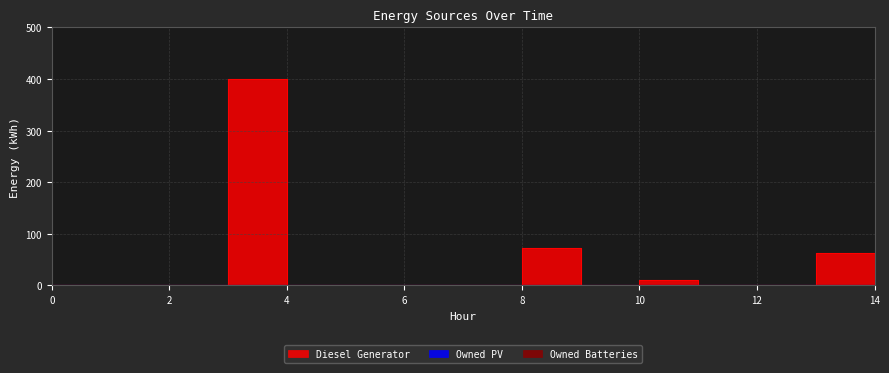

Which series has the largest total across all categories?

Diesel Generator